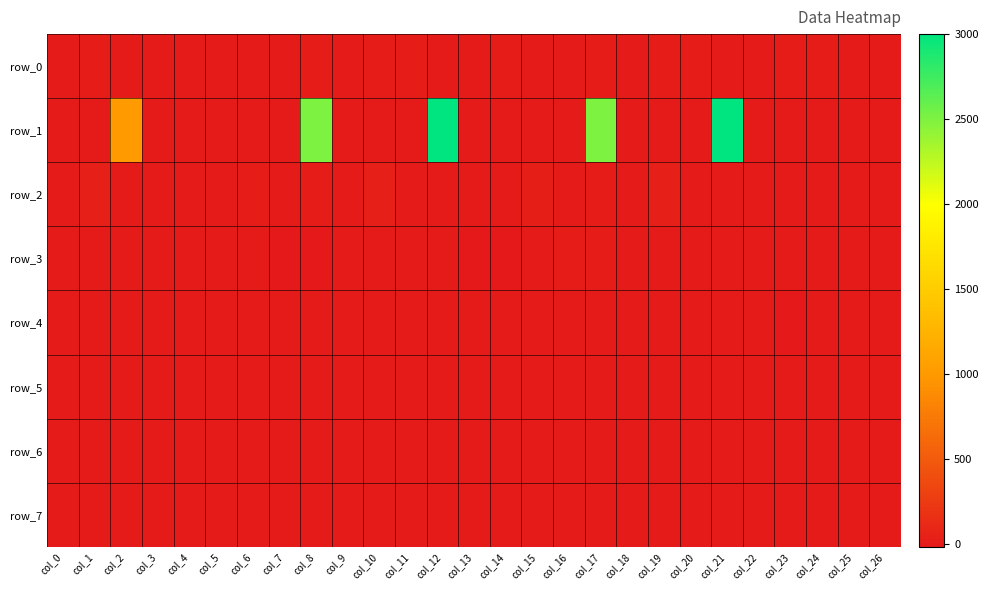

Reading right to left, transcribe all the data shown in this chart.

row_0: col_26=0.0	col_25=2.0	col_24=11.0	col_23=13.0	col_22=1.0	col_21=0.0	col_20=9.0	col_19=11.0	col_18=2.0	col_17=13.0	col_16=1.0	col_15=7.0	col_14=13.0	col_13=1.0	col_12=0.0	col_11=9.0	col_10=11.0	col_9=2.0	col_8=13.0	col_7=1.0	col_6=7.0	col_5=2.0	col_4=1.0	col_3=1.0	col_2=0.0	col_1=11.0	col_0=2.0
row_1: col_26=0.0	col_25=0.0	col_24=0.0	col_23=0.0	col_22=0.0	col_21=3000.0	col_20=0.0	col_19=0.0	col_18=0.0	col_17=2500.0	col_16=0.0	col_15=0.0	col_14=0.0	col_13=0.0	col_12=3000.0	col_11=0.0	col_10=0.0	col_9=0.0	col_8=2500.0	col_7=0.0	col_6=0.0	col_5=0.0	col_4=0.0	col_3=0.0	col_2=1000.0	col_1=0.0	col_0=0.0
row_2: col_26=0.0	col_25=0.0	col_24=0.0	col_23=0.0	col_22=0.0	col_21=0.0	col_20=0.0	col_19=43.0	col_18=1.0	col_17=13.0	col_16=7.5	col_15=24.0	col_14=0.0	col_13=0.0	col_12=0.0	col_11=0.0	col_10=43.0	col_9=1.0	col_8=13.0	col_7=7.5	col_6=16.0	col_5=0.0	col_4=2.0	col_3=1.0	col_2=0.0	col_1=43.0	col_0=1.0
row_3: col_26=0.0	col_25=0.0	col_24=0.0	col_23=4.0	col_22=4.0	col_21=0.0	col_20=0.0	col_19=1.0	col_18=0.0	col_17=15.0	col_16=15.0	col_15=0.0	col_14=-4.0	col_13=-4.0	col_12=0.0	col_11=0.0	col_10=1.0	col_9=0.0	col_8=-15.0	col_7=-15.0	col_6=1.0	col_5=1.0	col_4=0.0	col_3=0.0	col_2=0.0	col_1=1.0	col_0=1.0
row_4: col_26=0.0	col_25=0.0	col_24=0.0	col_23=-7.0	col_22=-3.0	col_21=0.0	col_20=0.0	col_19=0.0	col_18=0.0	col_17=0.0	col_16=0.0	col_15=0.0	col_14=7.0	col_13=3.0	col_12=0.0	col_11=0.0	col_10=0.0	col_9=0.0	col_8=0.0	col_7=0.0	col_6=0.0	col_5=0.0	col_4=0.0	col_3=0.0	col_2=0.0	col_1=0.0	col_0=0.0
row_5: col_26=0.0	col_25=0.0	col_24=0.0	col_23=0.0	col_22=1.0	col_21=0.0	col_20=0.0	col_19=0.0	col_18=0.0	col_17=0.0	col_16=1.0	col_15=0.0	col_14=0.0	col_13=1.0	col_12=0.0	col_11=0.0	col_10=0.0	col_9=0.0	col_8=0.0	col_7=1.0	col_6=0.0	col_5=0.0	col_4=1.0	col_3=1.0	col_2=0.0	col_1=0.0	col_0=0.0
row_6: col_26=0.0	col_25=0.0	col_24=0.0	col_23=0.0	col_22=0.0	col_21=0.0	col_20=0.0	col_19=0.0	col_18=0.0	col_17=0.0	col_16=0.0	col_15=0.0	col_14=0.0	col_13=0.0	col_12=0.0	col_11=0.0	col_10=0.0	col_9=0.0	col_8=0.0	col_7=0.0	col_6=0.0	col_5=0.0	col_4=0.0	col_3=0.0	col_2=0.0	col_1=0.0	col_0=0.0
row_7: col_26=0.0	col_25=0.0	col_24=0.0	col_23=0.0	col_22=0.0	col_21=0.0	col_20=0.0	col_19=0.0	col_18=0.0	col_17=0.0	col_16=0.0	col_15=0.0	col_14=0.0	col_13=0.0	col_12=0.0	col_11=0.0	col_10=0.0	col_9=0.0	col_8=0.0	col_7=0.0	col_6=0.0	col_5=0.0	col_4=0.0	col_3=0.0	col_2=0.0	col_1=0.0	col_0=0.0